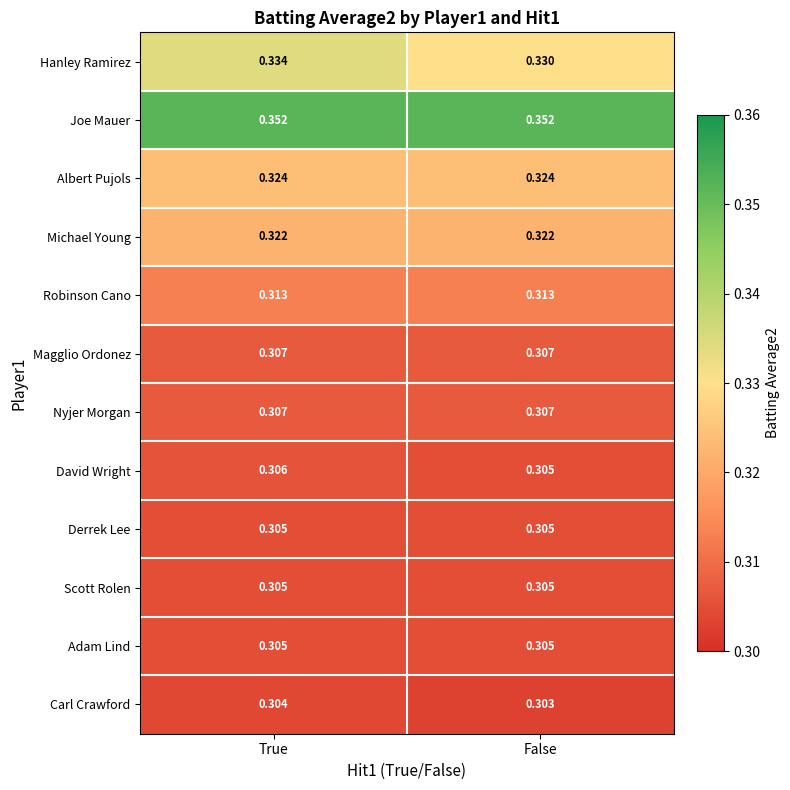

Which series has the largest total across all categories?

Joe Mauer